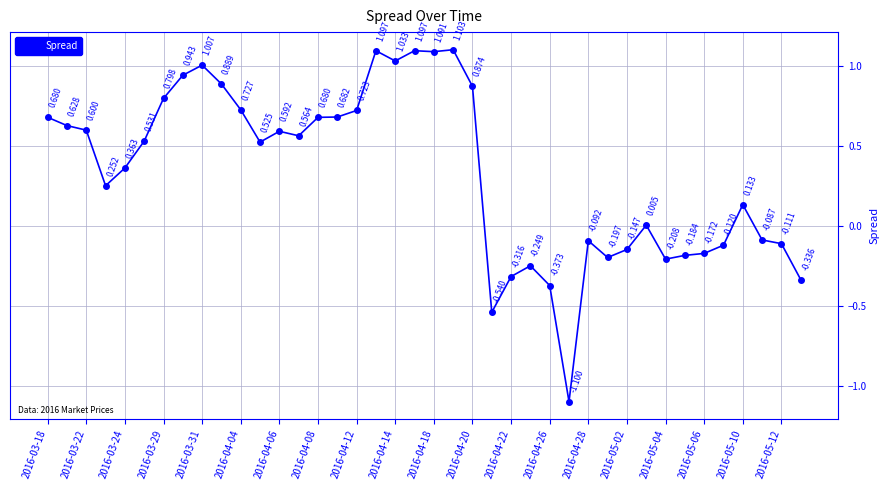

True or false: there are more than 2 points higher than both neighbors.

True